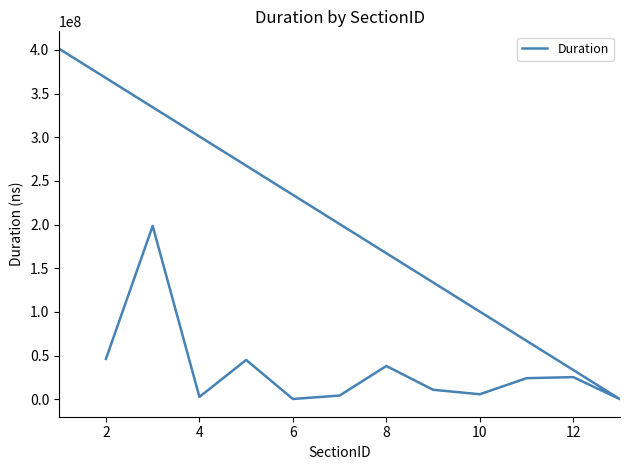

Is this an area chart (filled region under the line)?

No